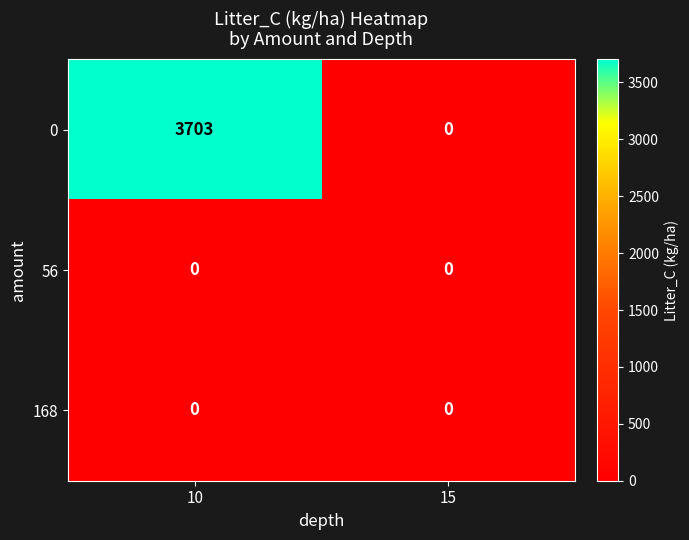

True or false: 56 has a value of 0 at 10.

True